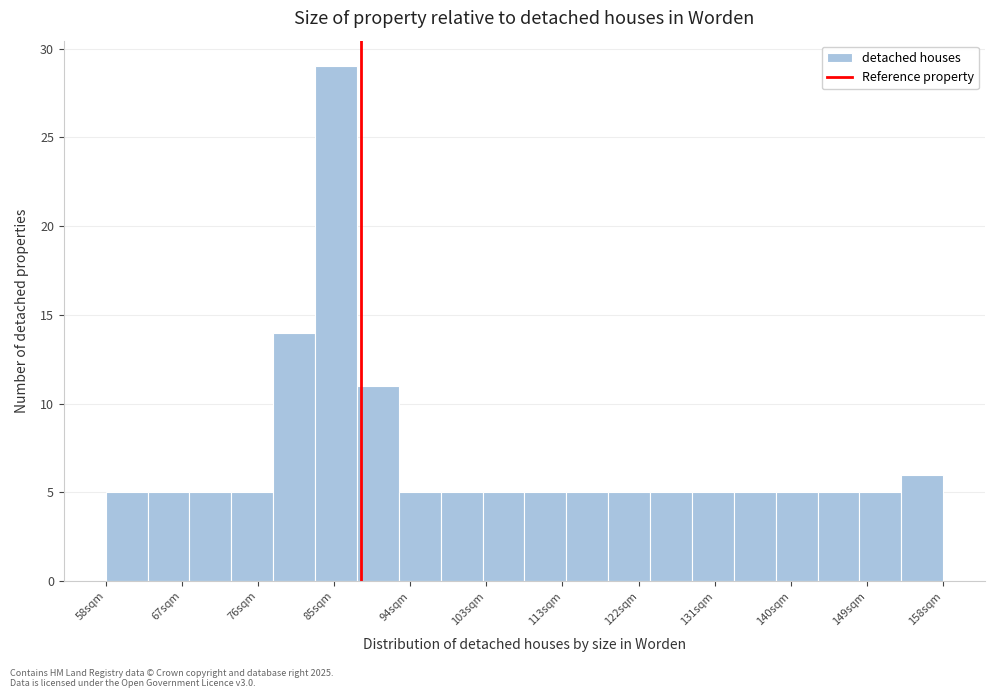

Reading left to right, transcribe this chart: for each bar, give the range it covers on the x-axis and its height. The values are not printed on the chart, so give them approximately, as read against the axis.

58 to 63: 5
63 to 68: 5
68 to 73: 5
73 to 78: 5
78 to 83: 14
83 to 88: 29
88 to 93: 11
93 to 98: 5
98 to 103: 5
103 to 108: 5
108 to 113: 5
113 to 118: 5
118 to 123: 5
123 to 128: 5
128 to 133: 5
133 to 138: 5
138 to 143: 5
143 to 148: 5
148 to 153: 5
153 to 158: 6